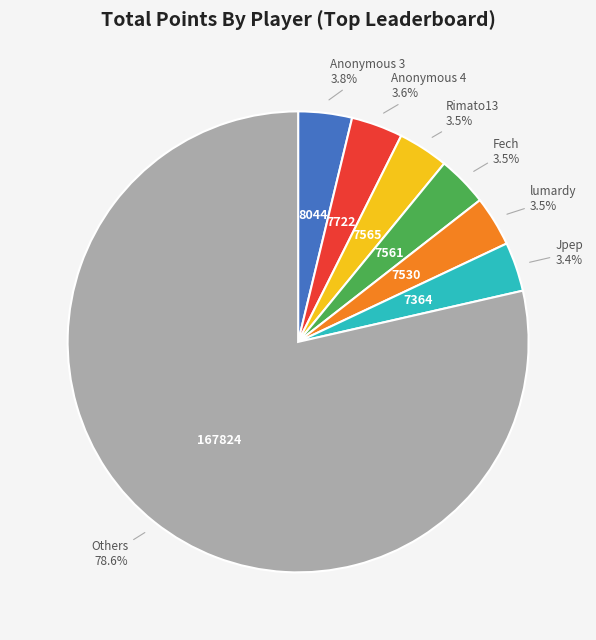

Does any single category account for the majority?

Yes